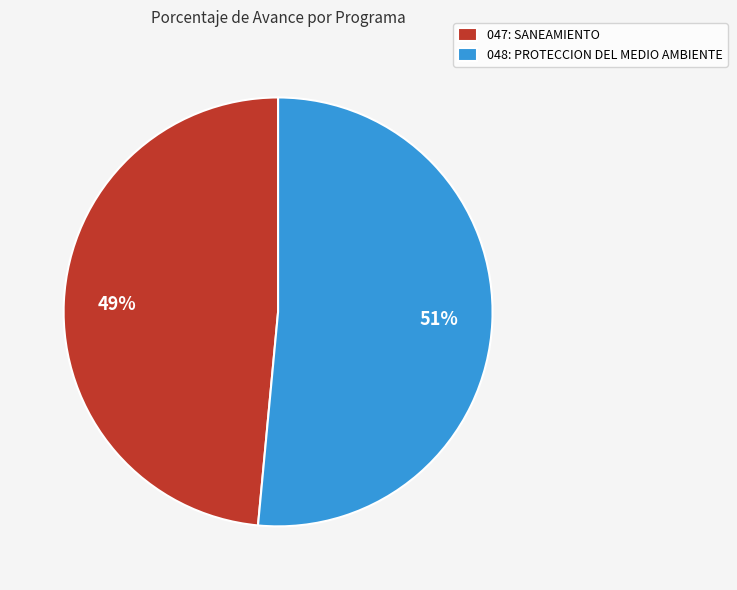

To the nearest percent, what is the combined percentage of 048: PROTECCION DEL MEDIO AMBIENTE and 047: SANEAMIENTO?

100%